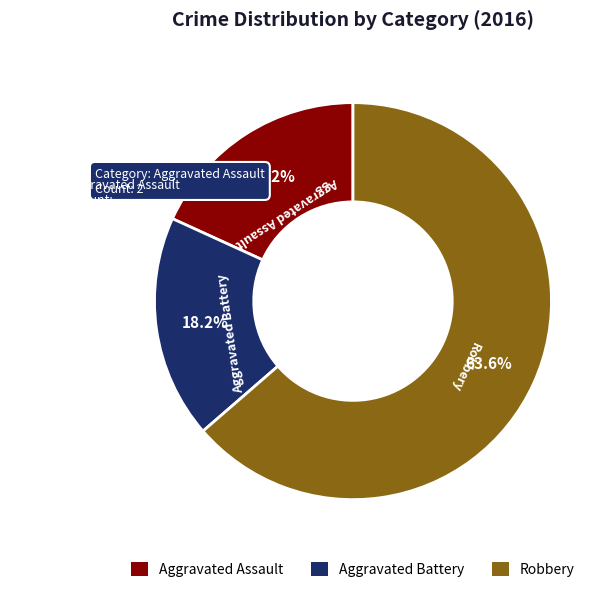

Does Robbery represent more than half of the total?

Yes